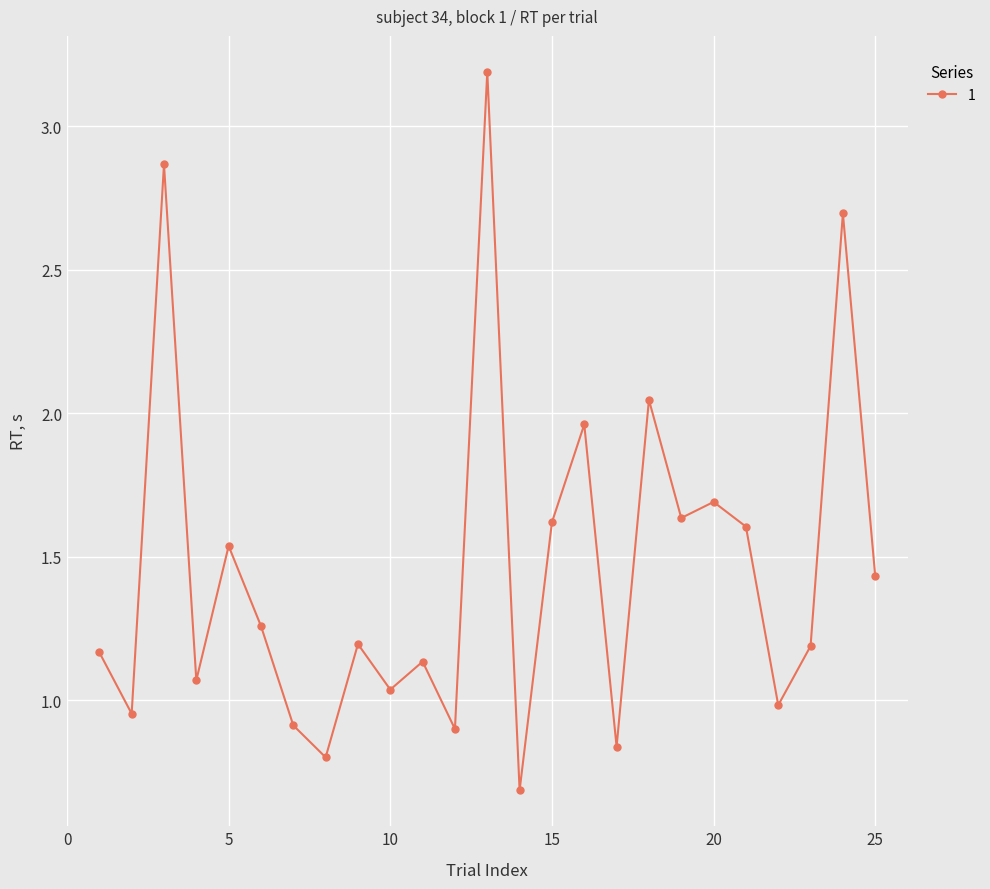

What is the difference between the maximum and minimum values?

2.5